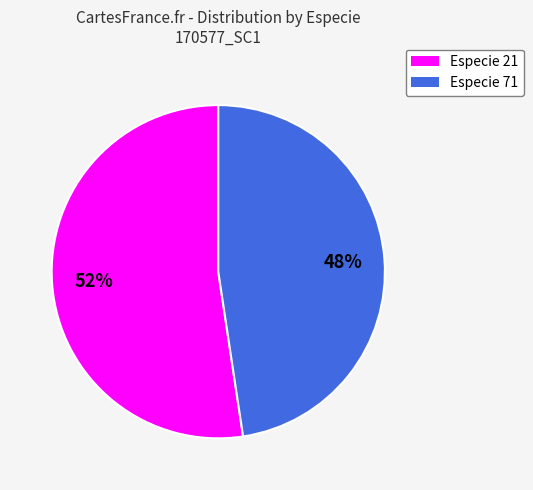

To the nearest percent, what is the average slice percentage?

50%